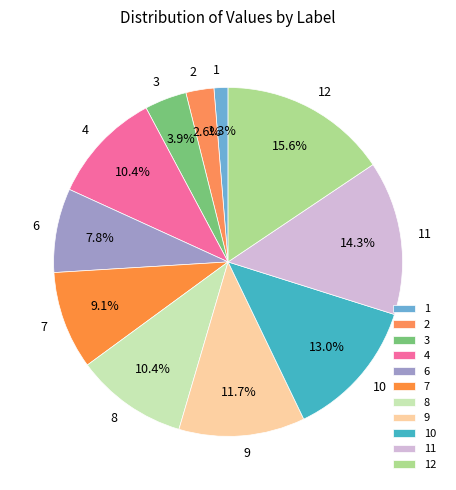

To the nearest percent, what is the difference between the largest and smallest slice percentages?

14%